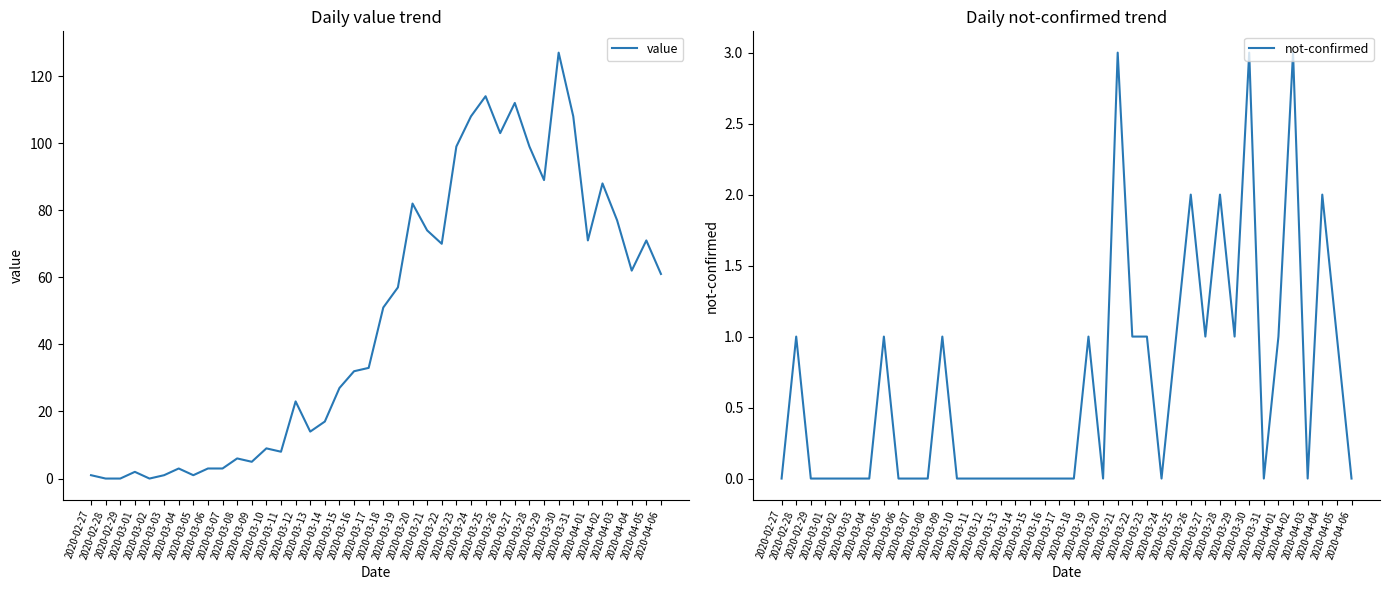

Which label corresponds to the largest value in the chart?

2020-03-30